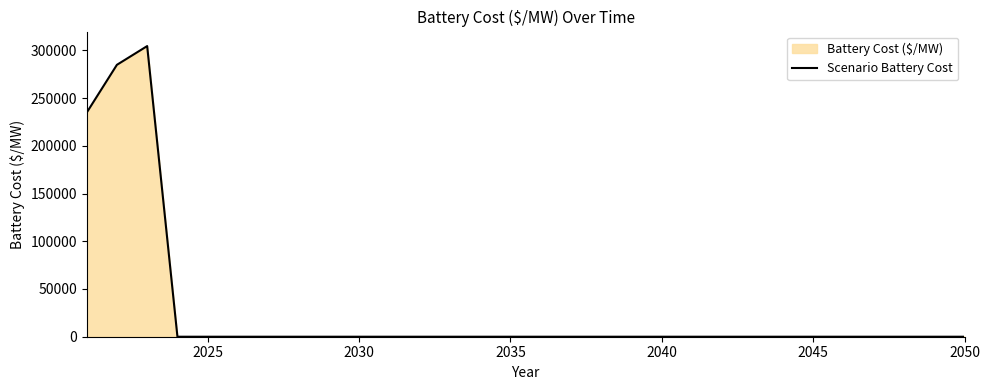

What is the greatest value displayed?

304421.7